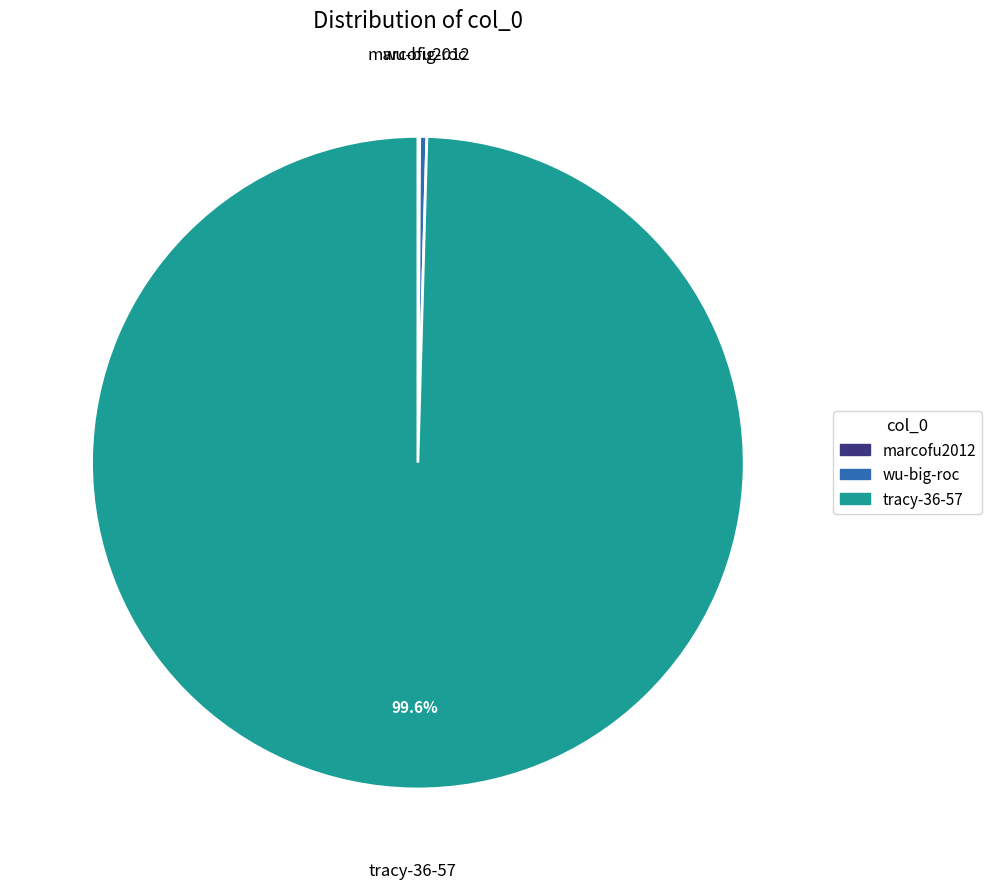

Which category has the biggest portion of the pie?

tracy-36-57